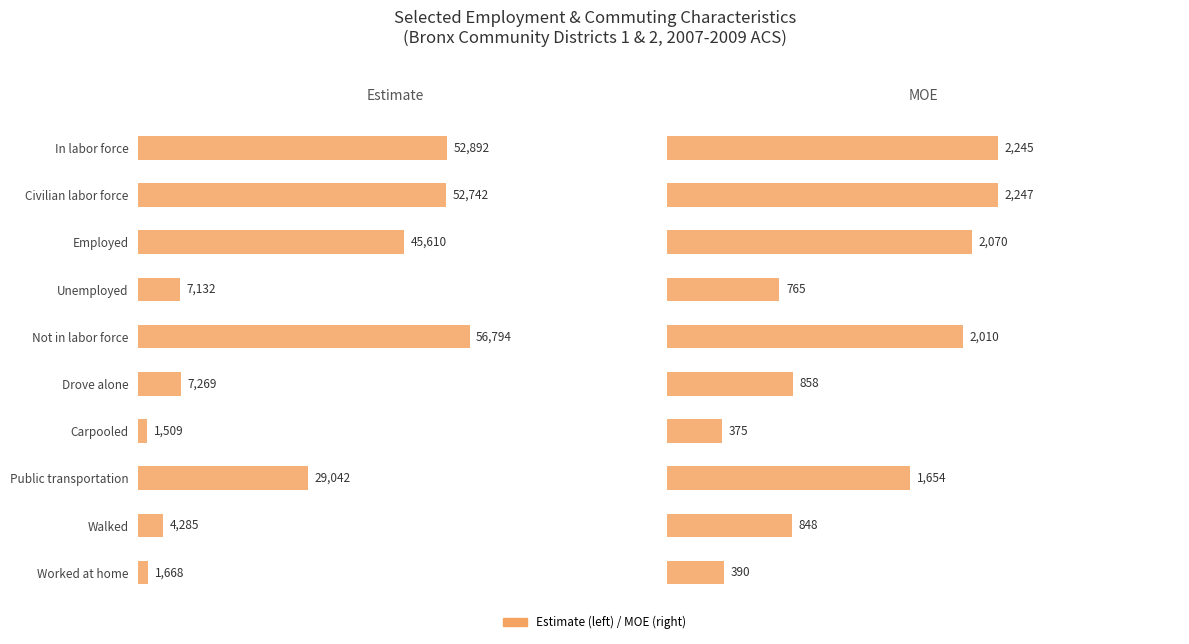

Does the chart contain any negative values?

No